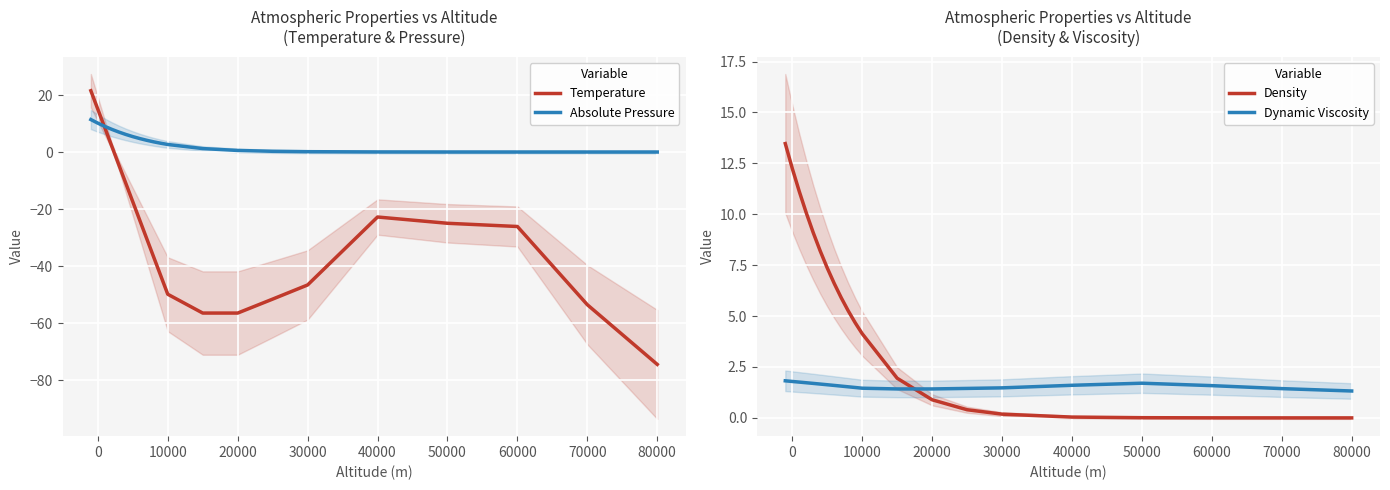

The Temperature series shows -101.5 at 80000. True or false?

False